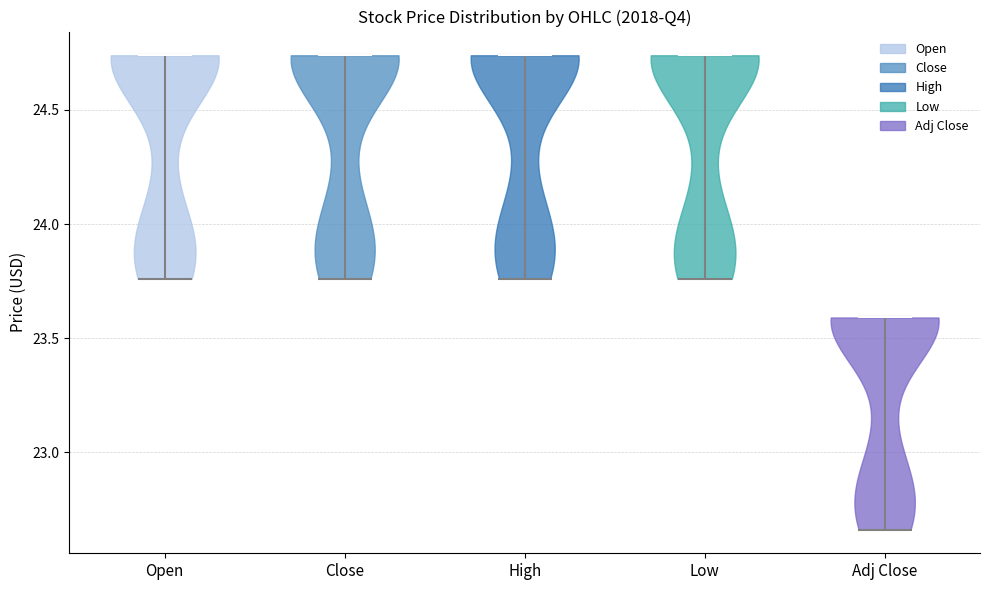

Reading left to right, read every violin against the y-axis: where its median line is, and the lowest and highest points it reaches. The values are not printed on the chart, so give them approximately, as read against the axis.

Open: median line 24.75, lowest point 23.75, highest point 24.75
Close: median line 24.75, lowest point 23.75, highest point 24.75
High: median line 24.75, lowest point 23.75, highest point 24.75
Low: median line 24.75, lowest point 23.75, highest point 24.75
Adj Close: median line 23.60, lowest point 22.65, highest point 23.60